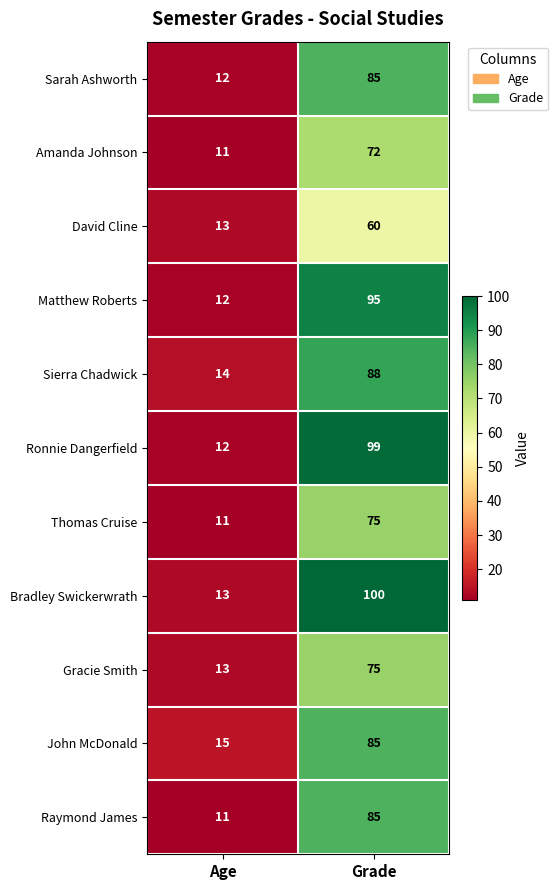

At how many categories does at least one series exceed 76?

1